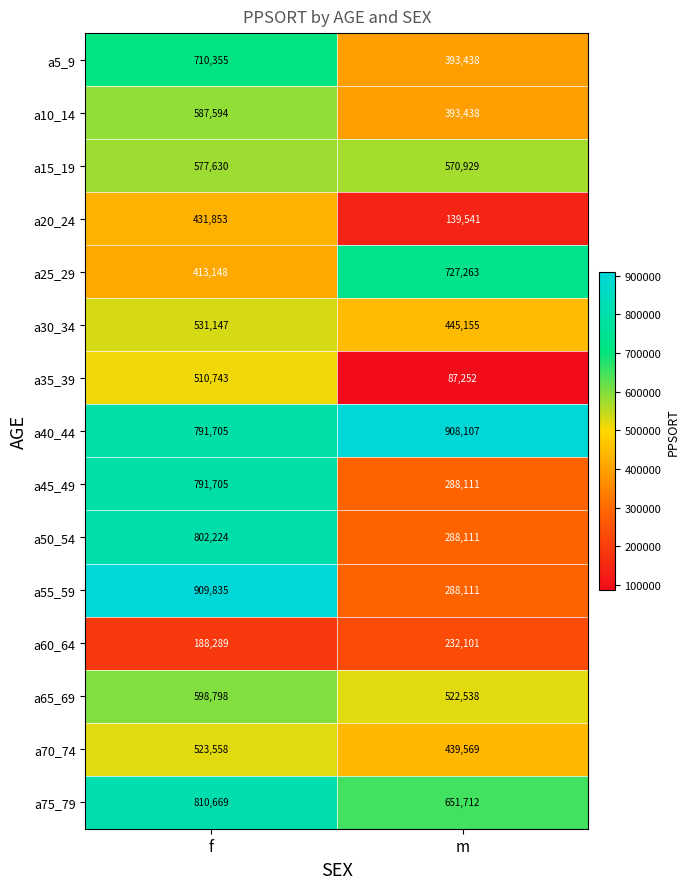

How many data points does each series have?

2